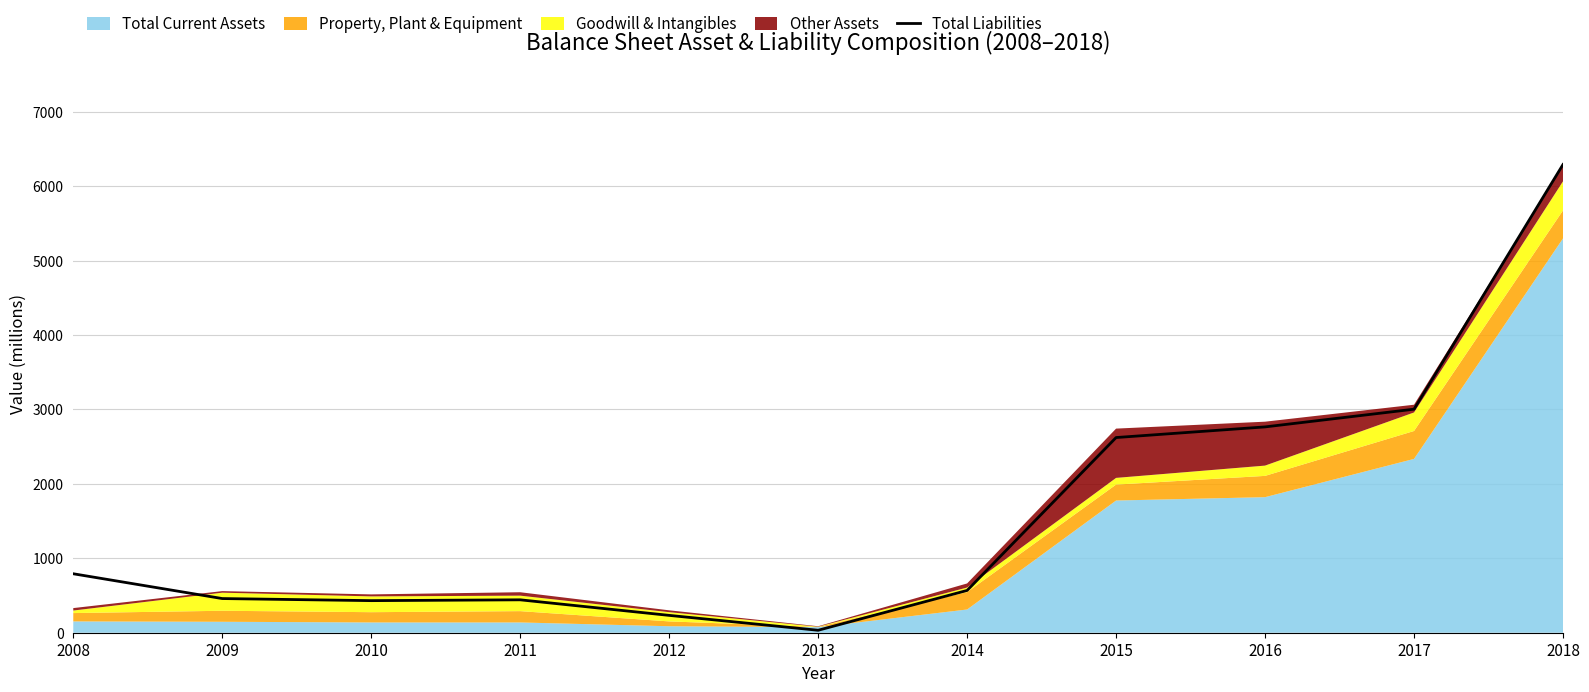

What is the average value?

1603